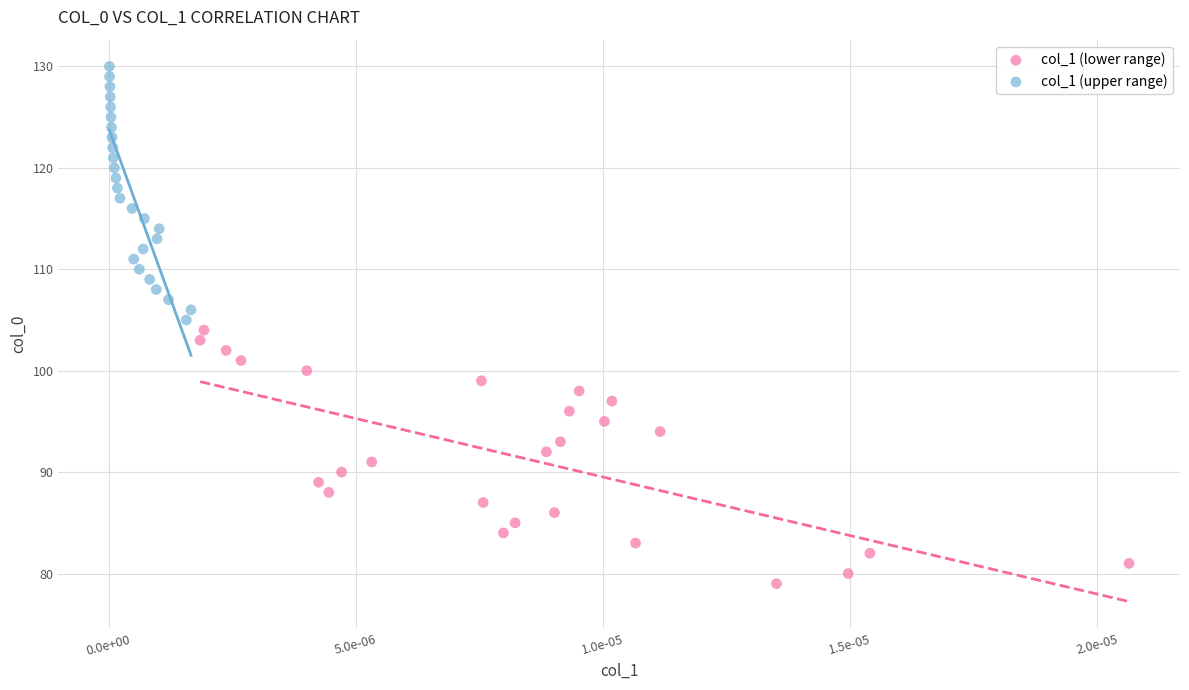

Which series reaches the minimum Y coordinate?

col_1 (lower range)